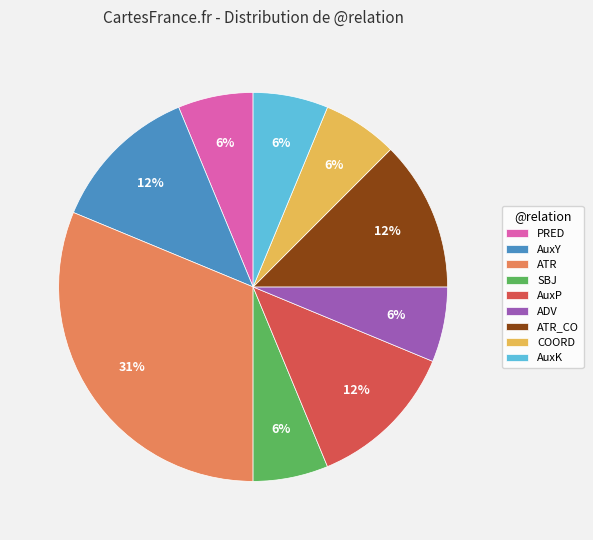

To the nearest percent, what portion does AuxK represent?

6%